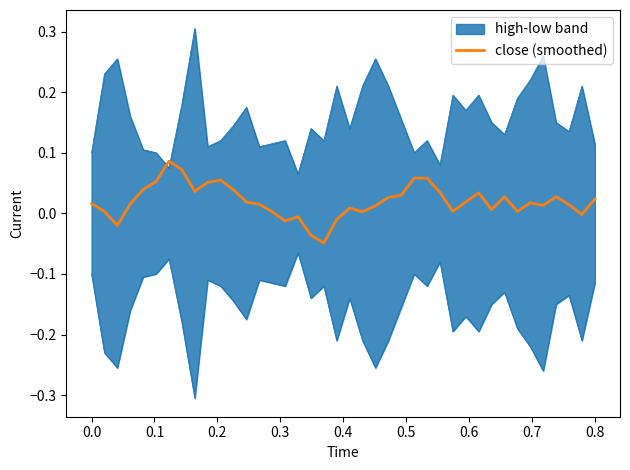

Reading right to left, list all the values displayed in this chart.

0.0	-0.0	0.0	0.0	0.0	0.0	0.0	0.0	0.0	0.0	0.0	0.0	0.0	0.1	0.1	0.0	0.0	0.0	0.0	0.0	-0.0	-0.0	-0.0	-0.0	-0.0	0.0	0.0	0.0	0.0	0.1	0.1	0.0	0.1	0.1	0.1	0.0	0.0	-0.0	0.0	0.0